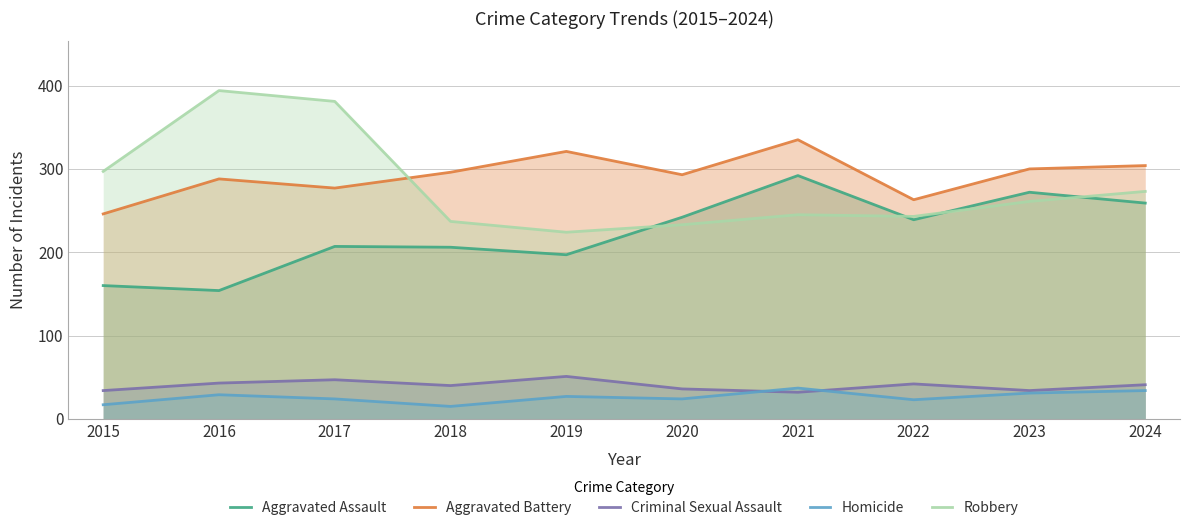

What is the average value of the Aggravated Assault series?

223